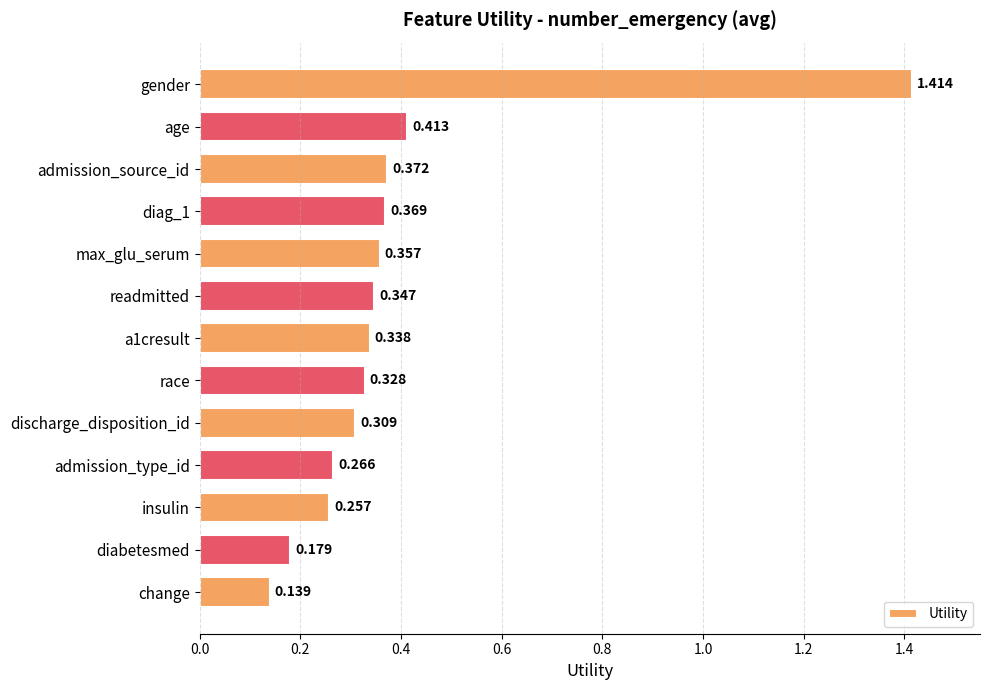

Are the bars horizontal?

Yes